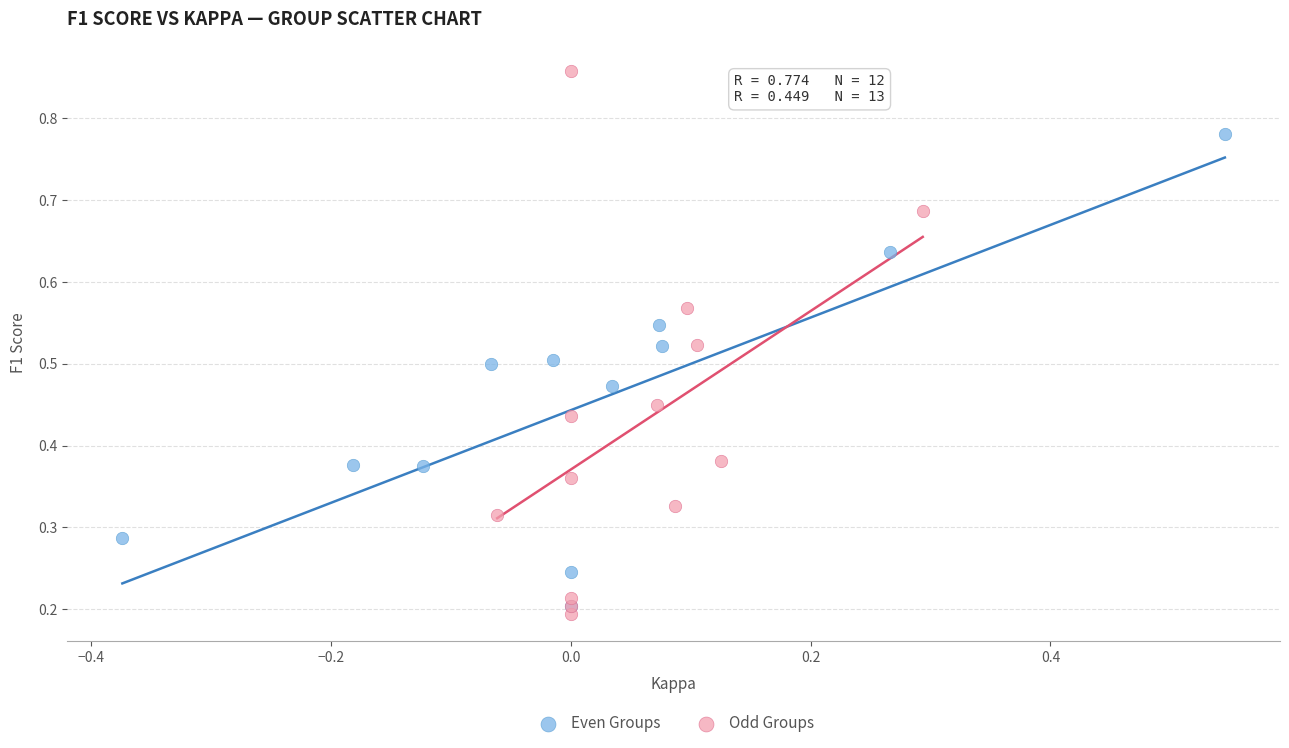

What are all the series names shown in the legend?

Even Groups, Odd Groups